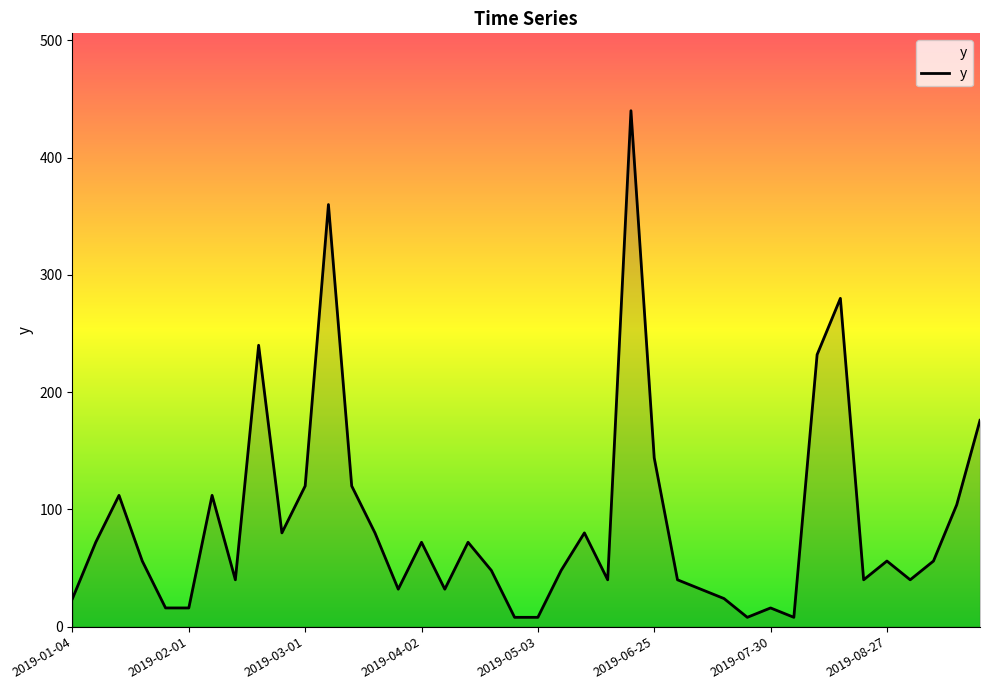

How many lines are shown in the chart?

1